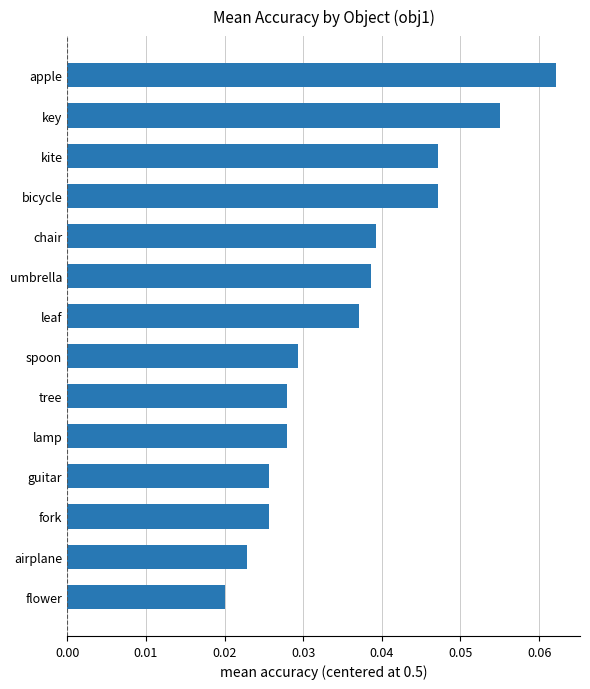

Between chair and lamp, which is larger?

chair